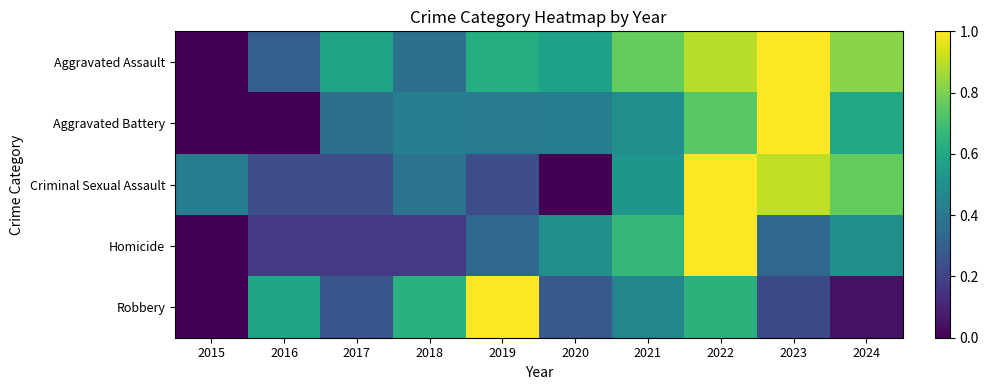

At which category is the sum across all series the highest?

2022